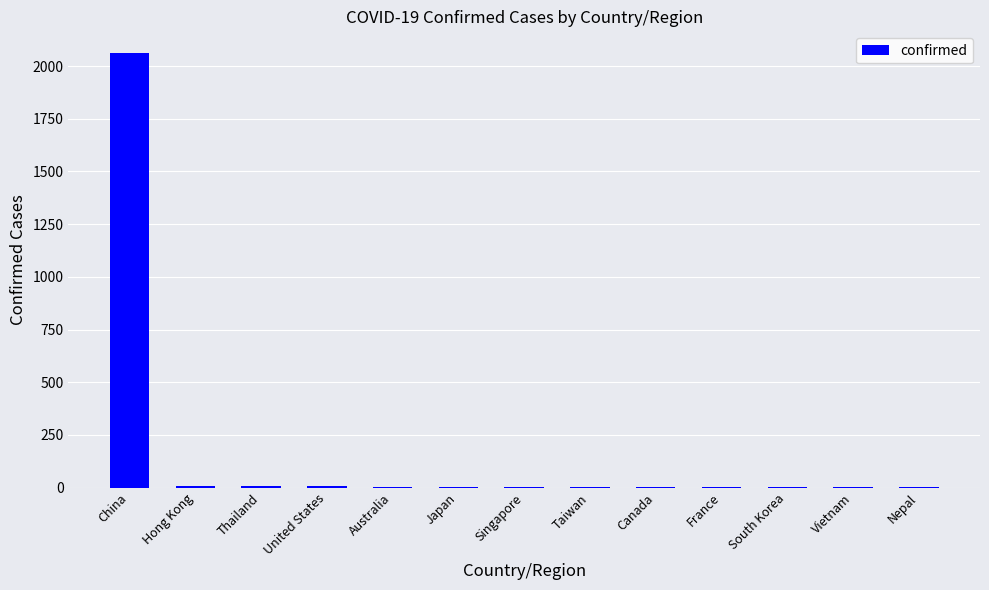

How many data points does each series have?

13